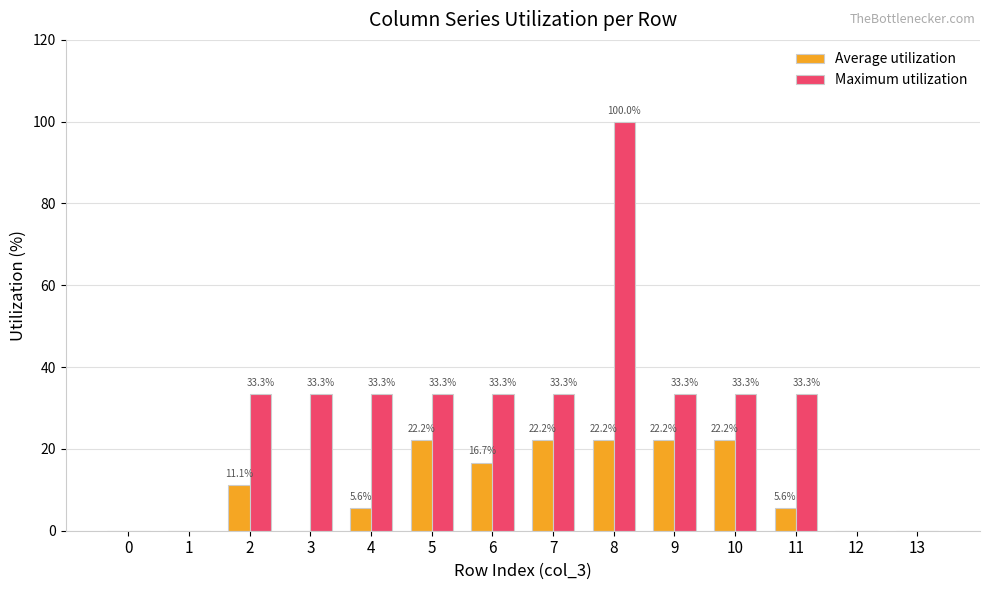

What are all the series names shown in the legend?

Average utilization, Maximum utilization